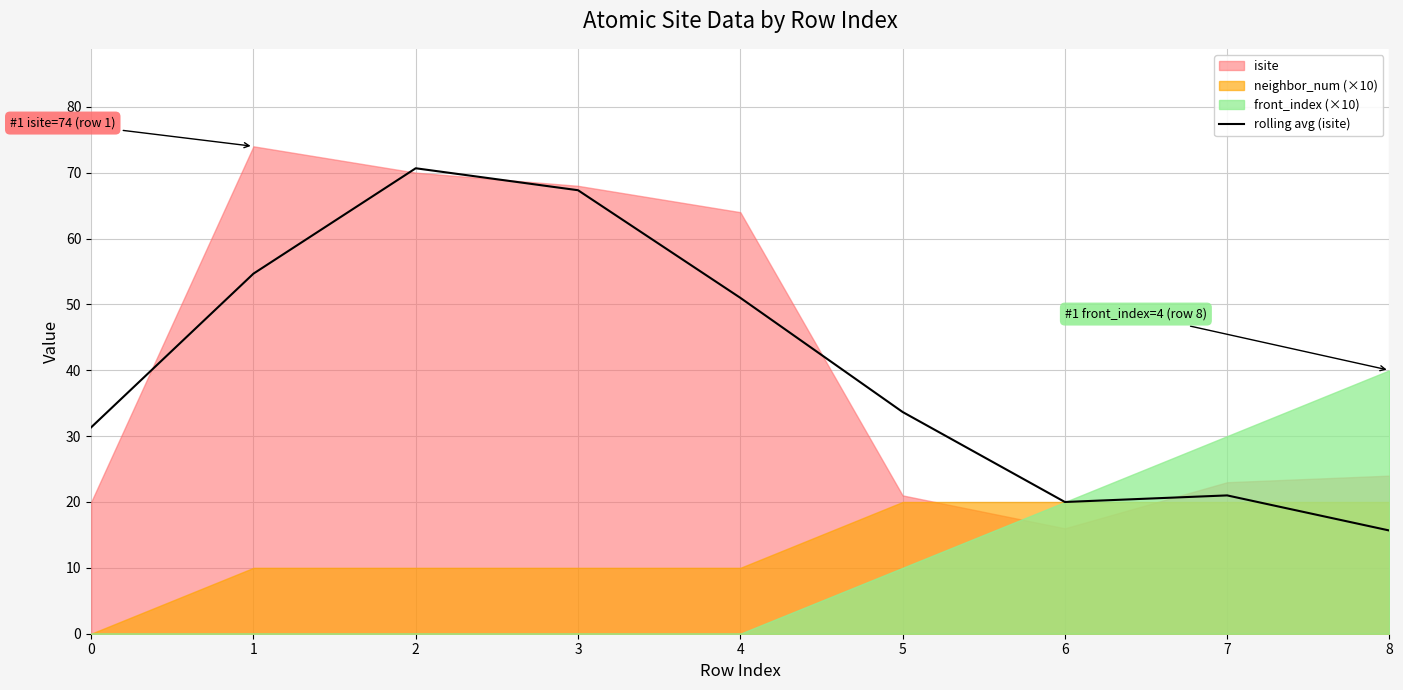

How many values exceed 33?

5